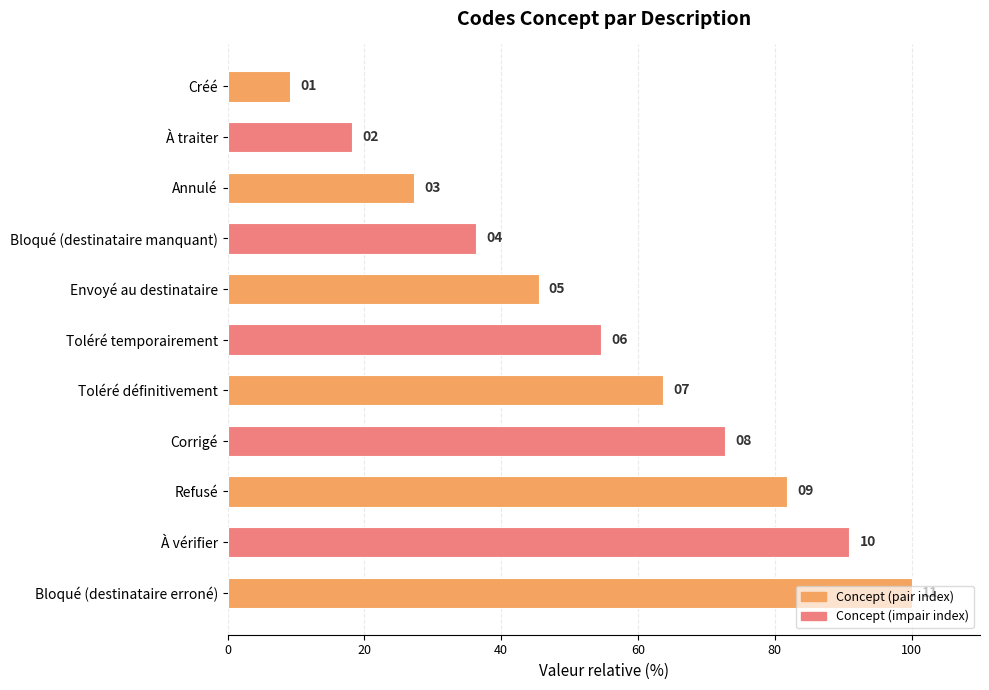

How many bars are there in total?

11